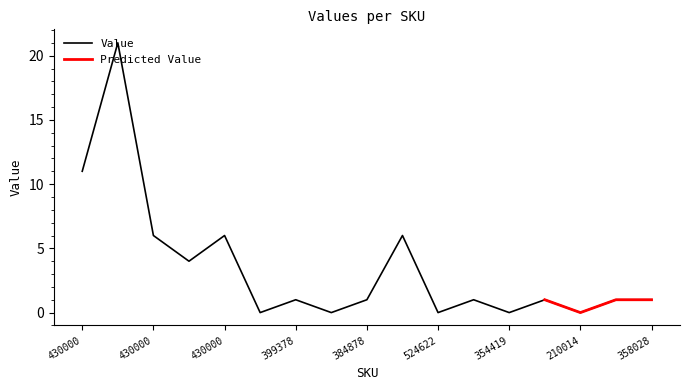

Reading left to right, list all the values displayed in this chart.

11	21	6	4	6	0	1	0	1	6	0	1	0	1	0	1	1